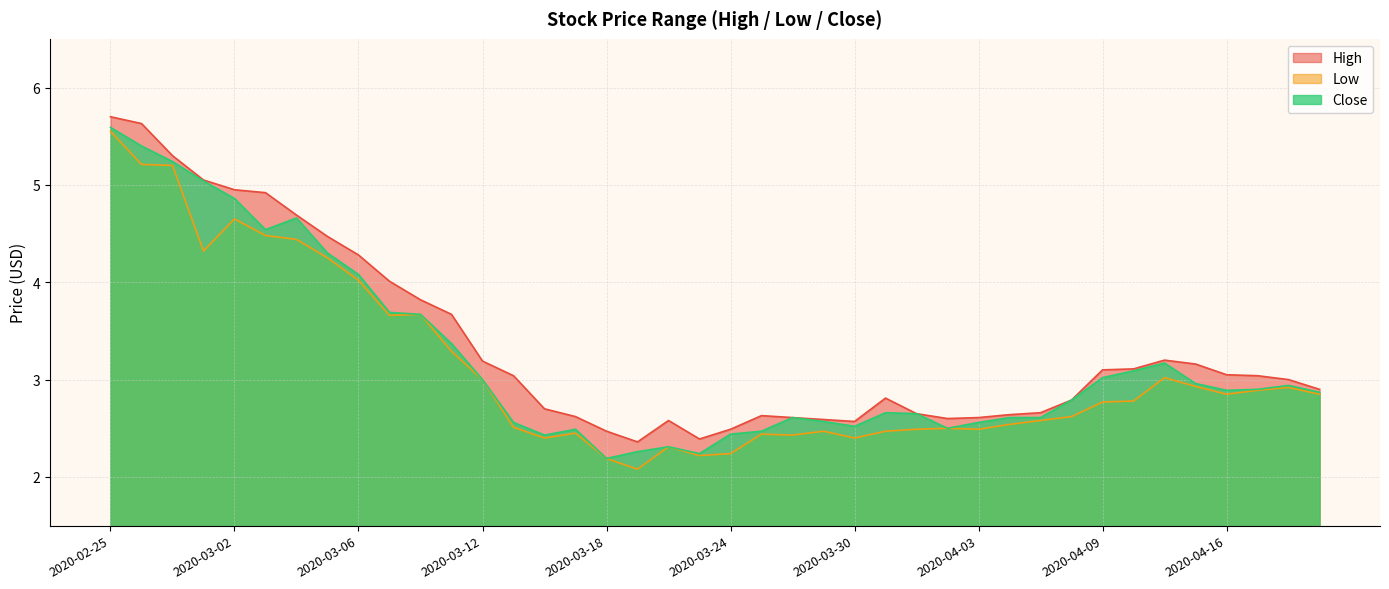

True or false: Close and Low cross at least once.

False